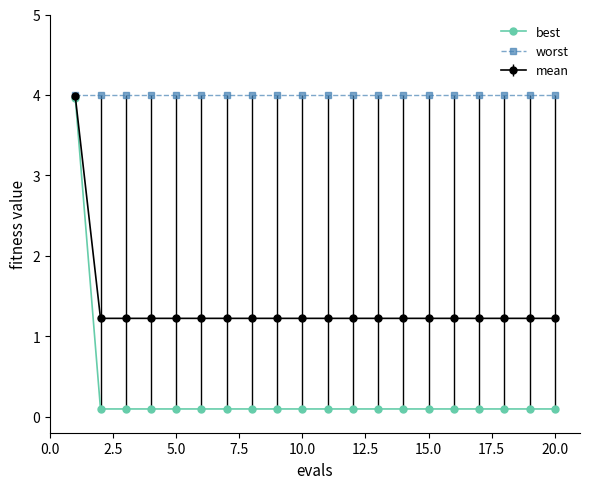

Which series has the largest range (max minus min)?

best